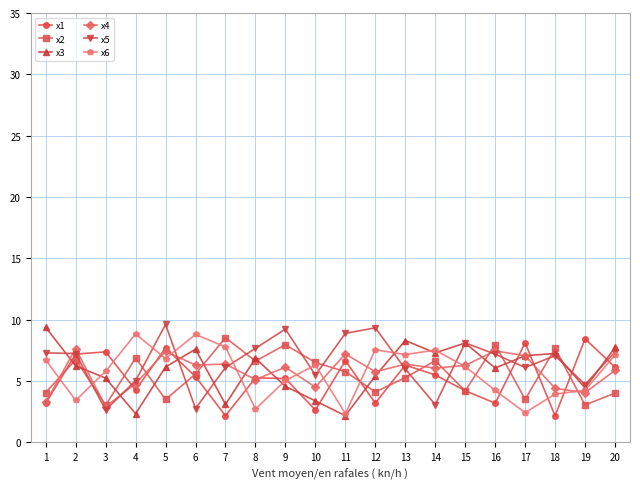

What is the total value across all series at 19?

28.9